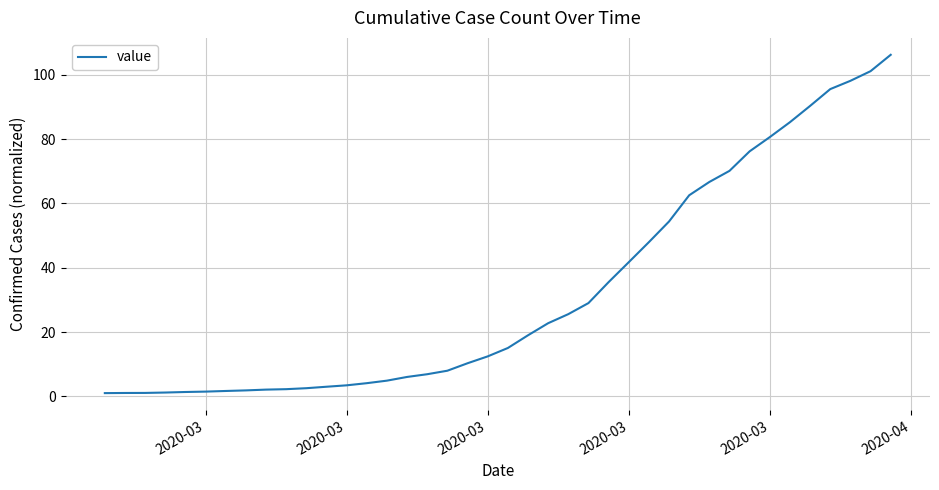

What is the maximum value shown in the chart?

106.2